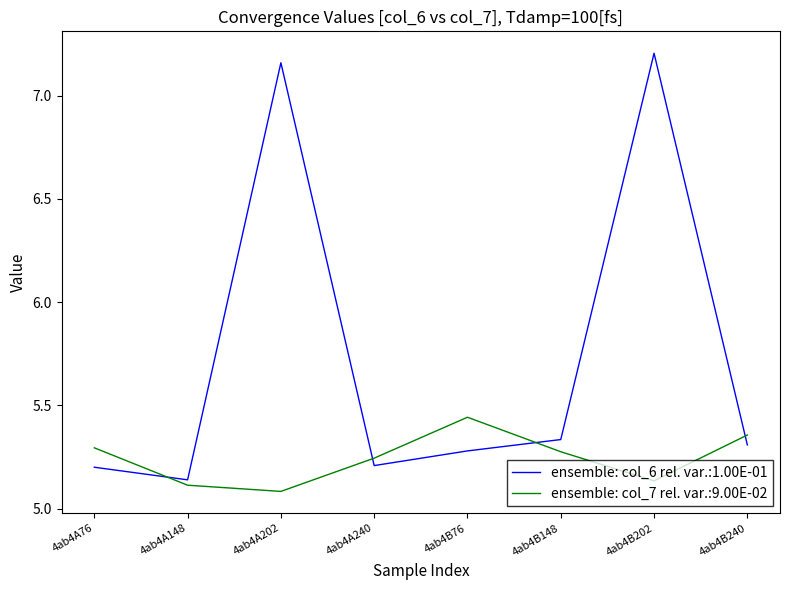

How many lines are shown in the chart?

2